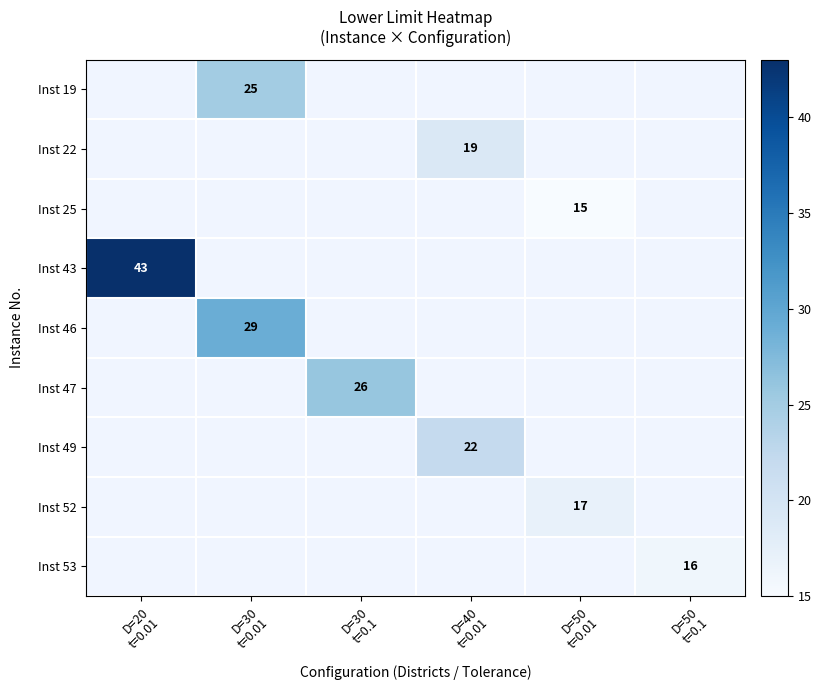

How many distinct data groups are displayed?

9